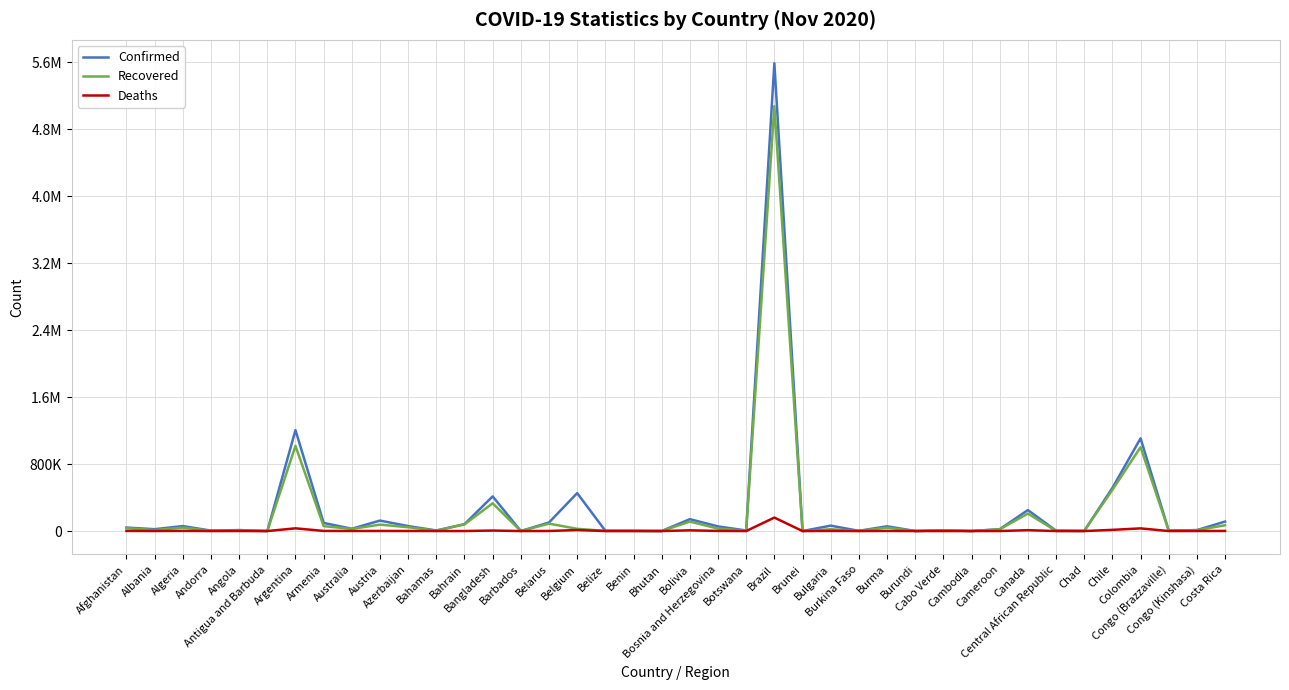

True or false: Confirmed has more than 1 points higher than both neighbors.

True